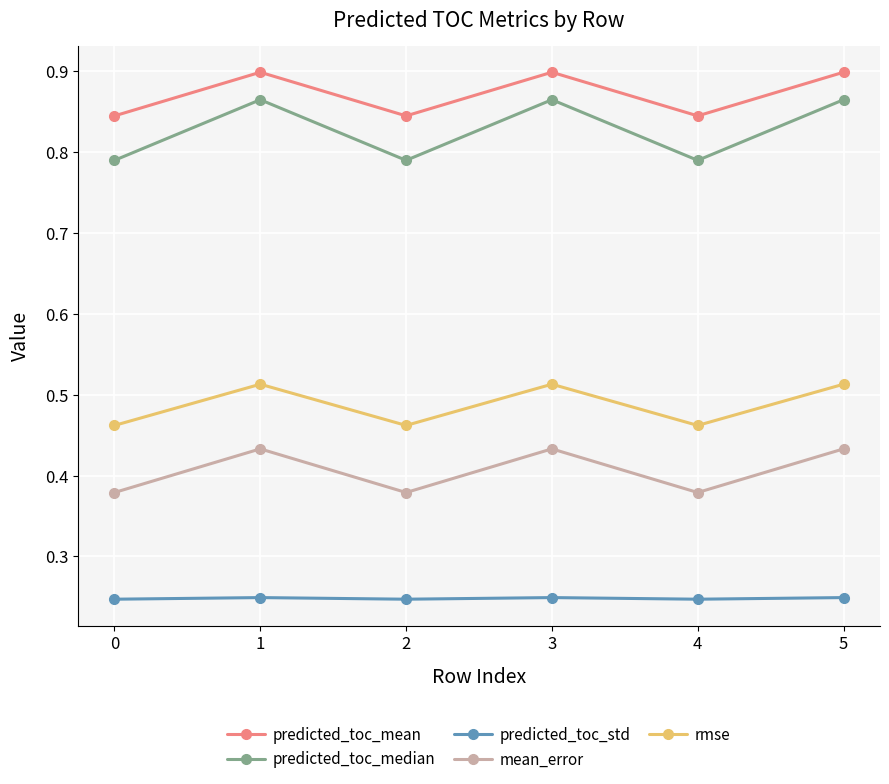

How many lines are shown in the chart?

5